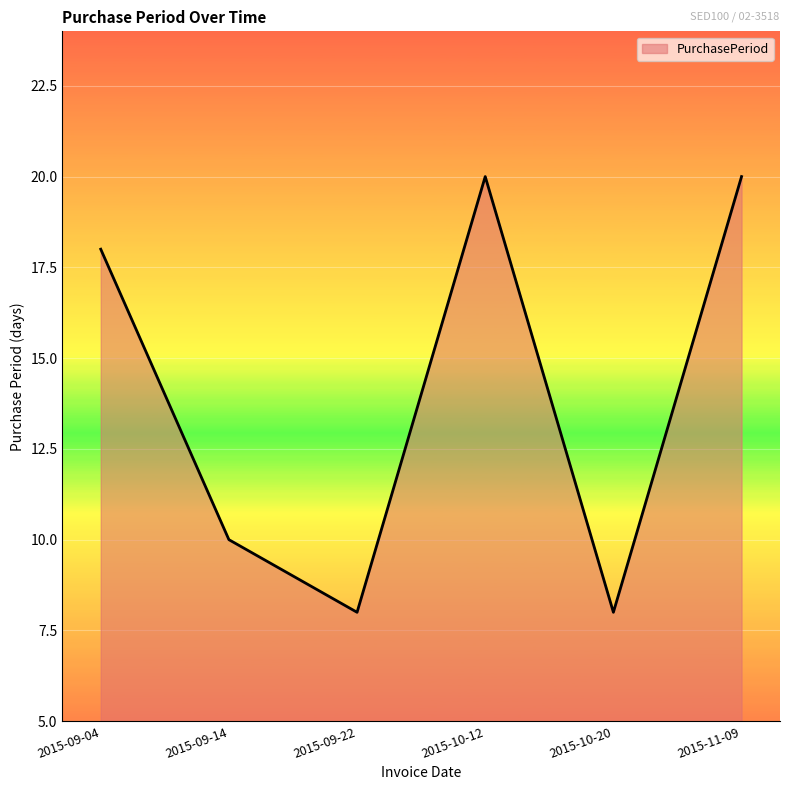

True or false: the data has more than 0 interior local peaks.

True